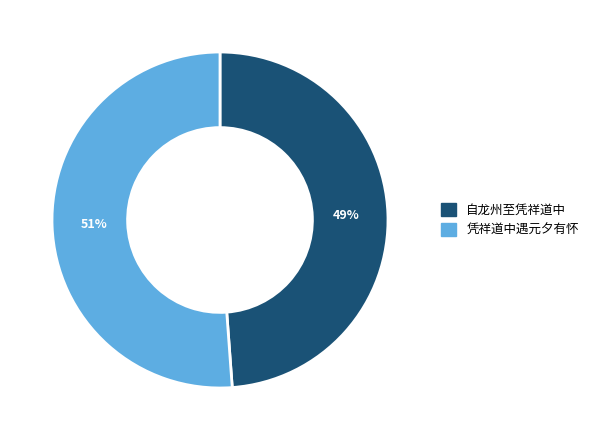

The 自龙州至凭祥道中 slice represents 49% of the pie. True or false?

True